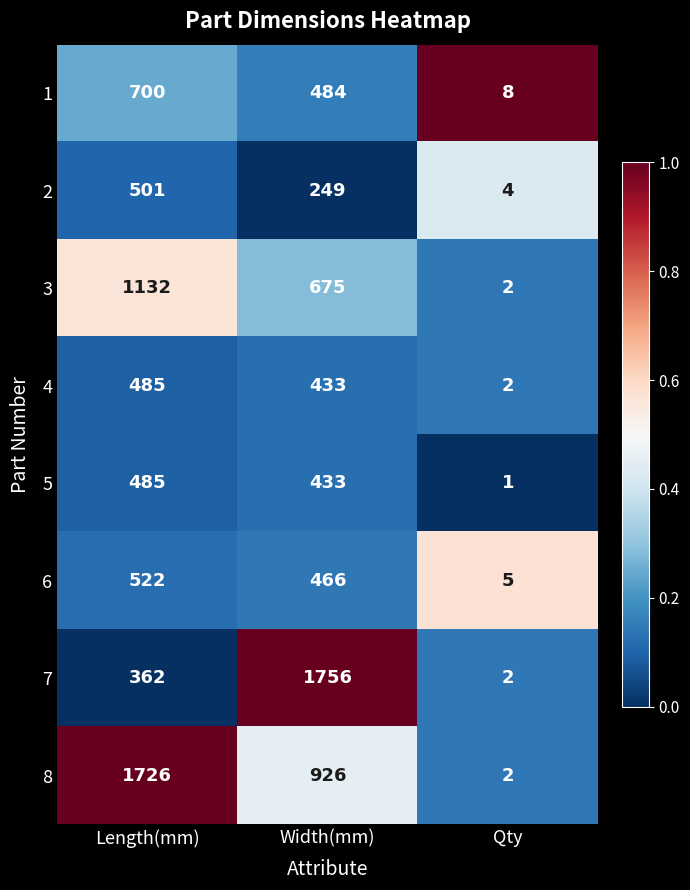

Reading left to right, transcribe all the data shown in this chart.

1: Length(mm)=700	Width(mm)=484	Qty=8
2: Length(mm)=501	Width(mm)=249	Qty=4
3: Length(mm)=1132	Width(mm)=675	Qty=2
4: Length(mm)=485	Width(mm)=433	Qty=2
5: Length(mm)=485	Width(mm)=433	Qty=1
6: Length(mm)=522	Width(mm)=466	Qty=5
7: Length(mm)=362	Width(mm)=1756	Qty=2
8: Length(mm)=1726	Width(mm)=926	Qty=2